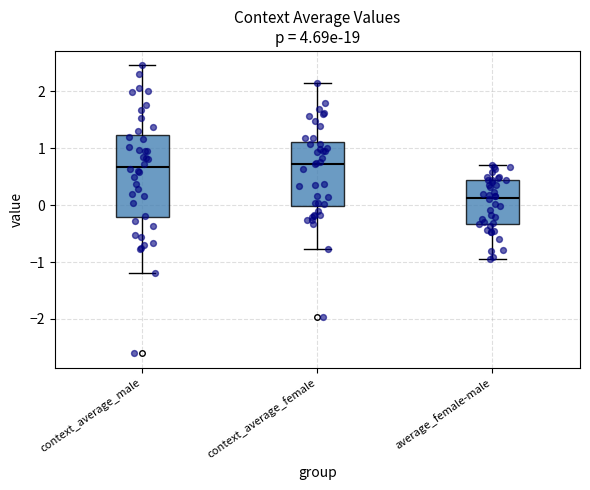

Where is the lower edge of the box for average_female-male on the y-axis? The values are not printed on the chart, so give them approximately, as read against the axis.

-0.3